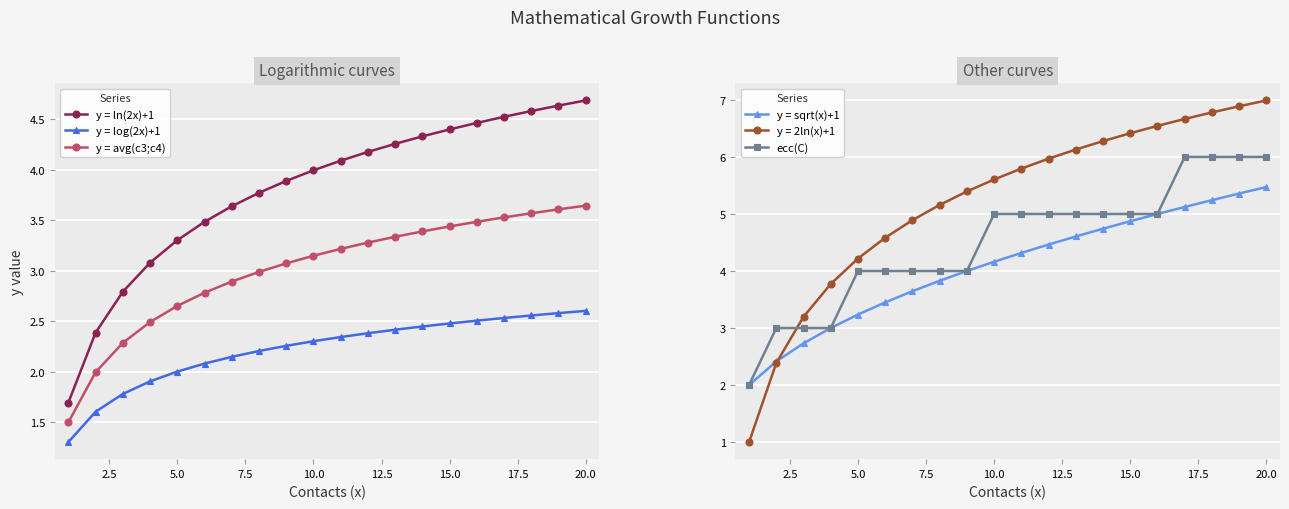

The ecc(C) series shows 5.0 at 10.0. True or false?

True